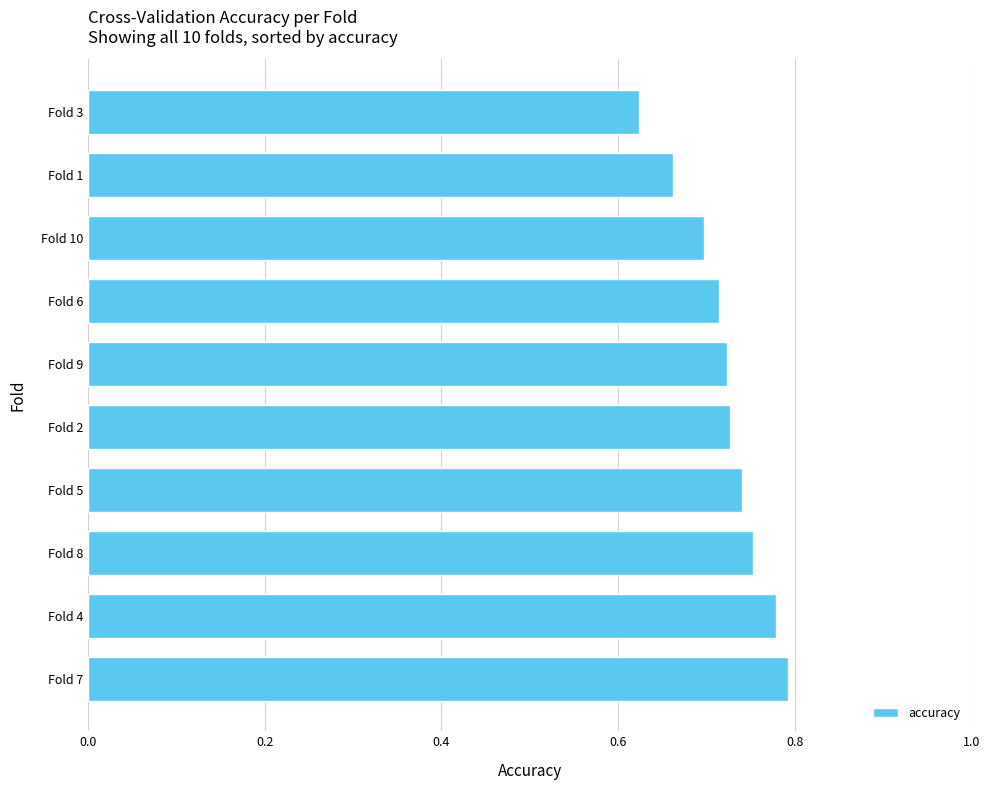

Which has a higher value, Fold 9 or Fold 3?

Fold 9